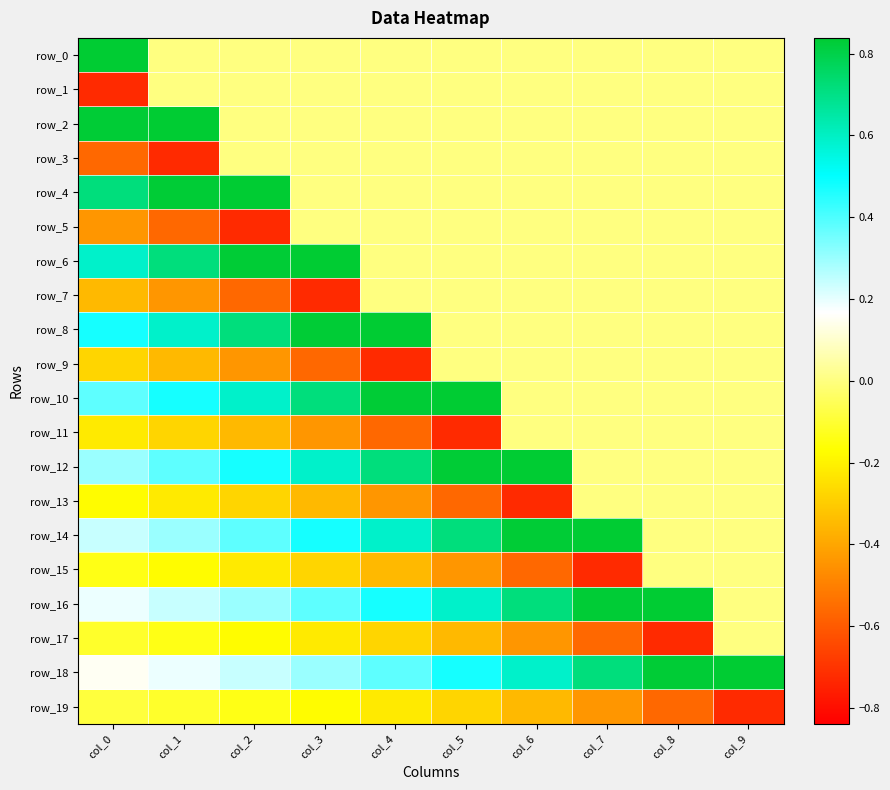

Which has a higher value, col_1 or col_4?

col_1